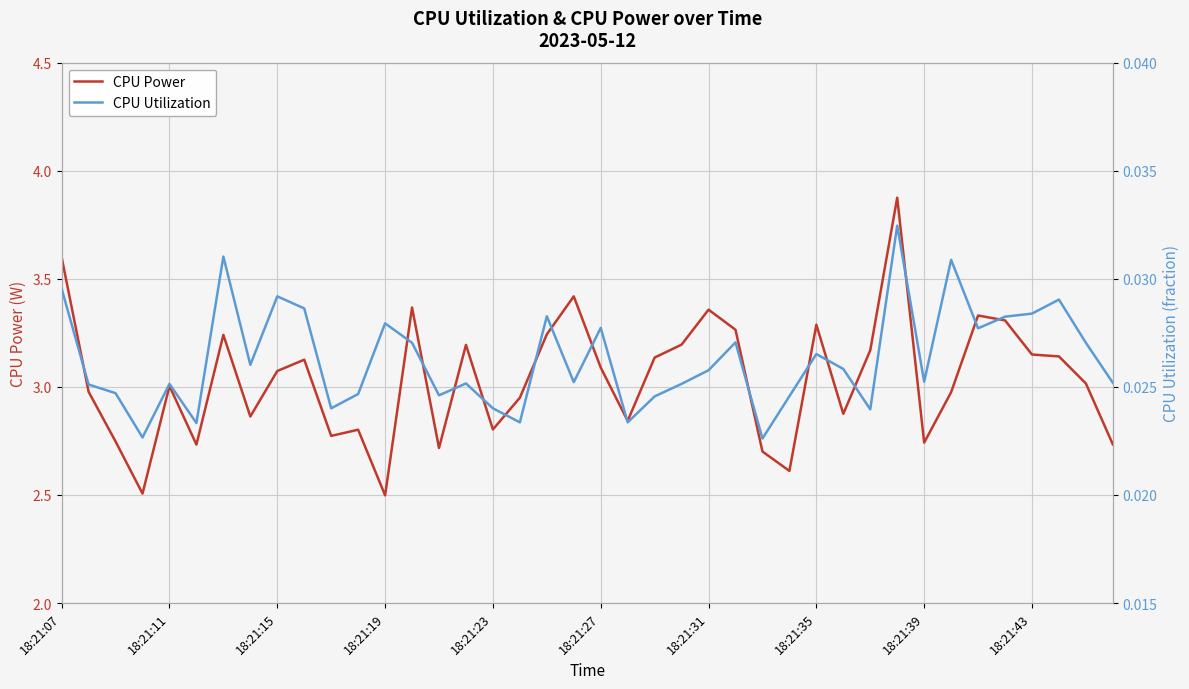

What is the highest value of the CPU Power series?

3.9